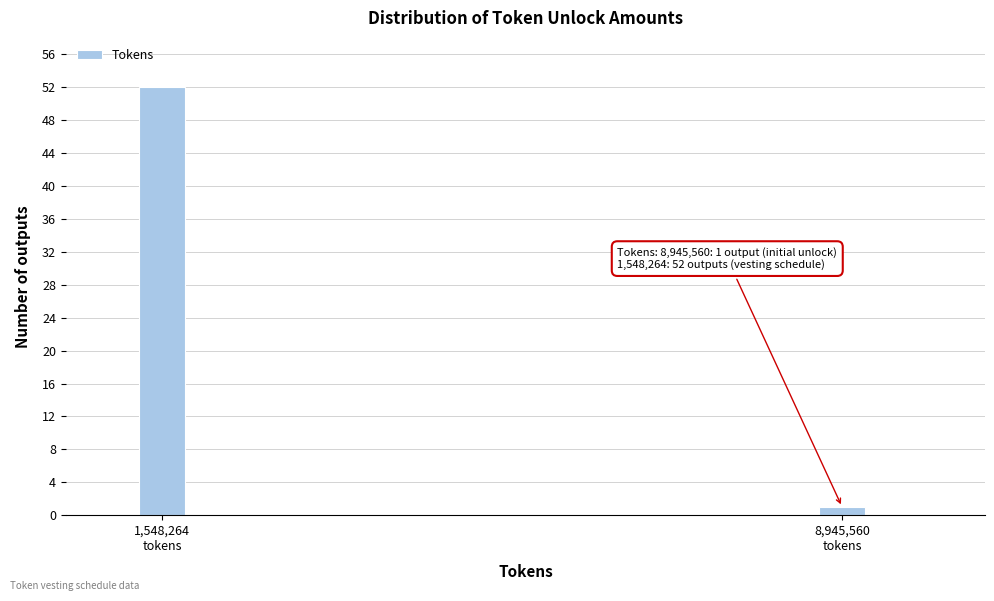

Reading right to left, transcribe all the data shown in this chart.

1	52